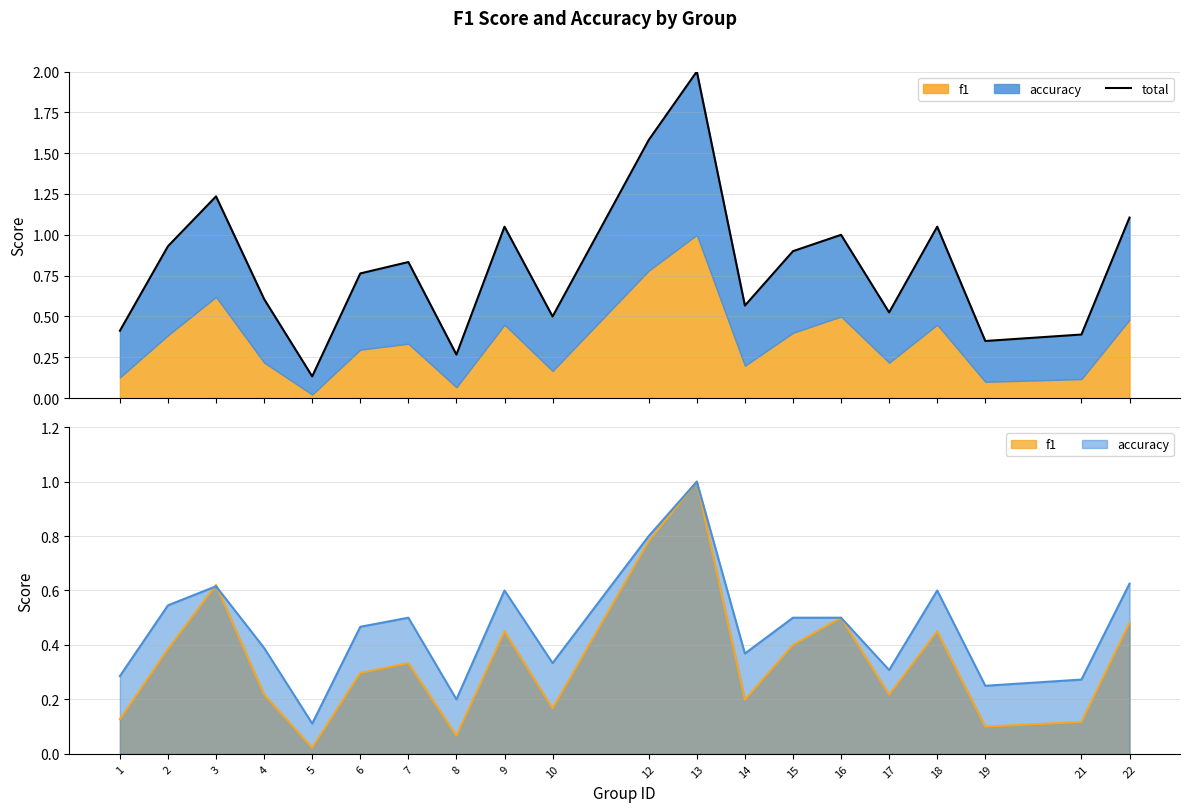

At which category does the chart reach its minimum across all series?

5